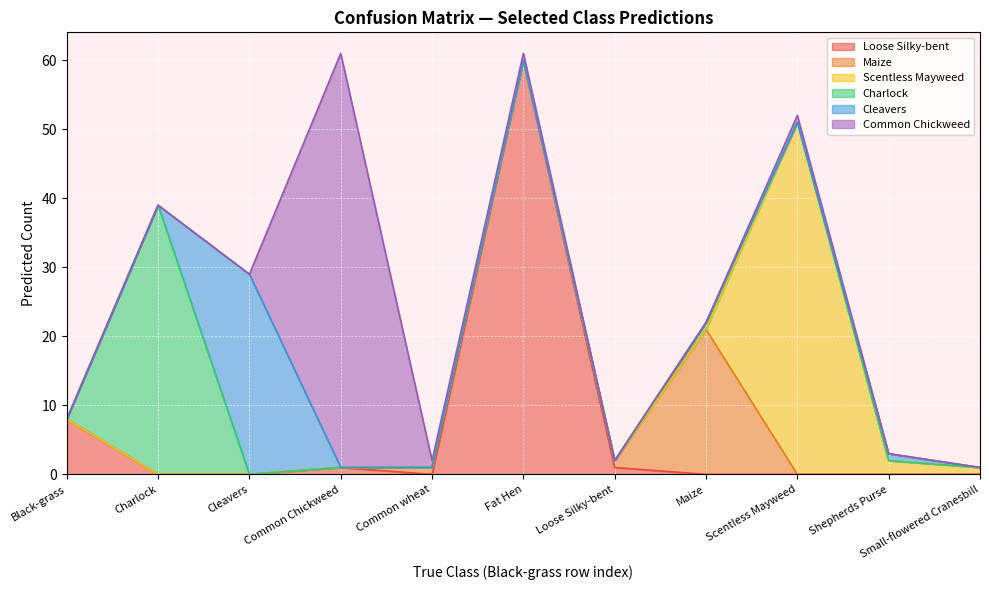

The Charlock series shows 24 at Small-flowered Cranesbill. True or false?

False